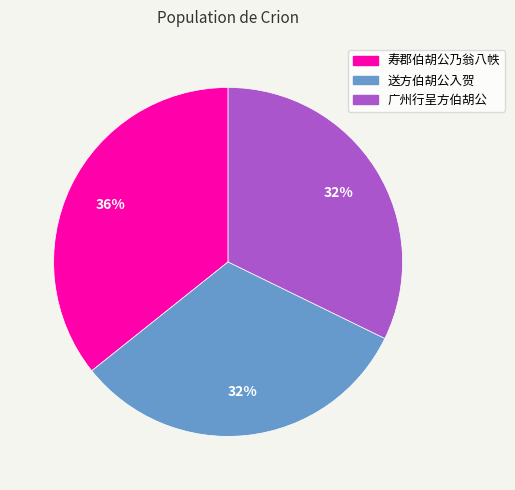

Does 广州行呈方伯胡公 represent more than half of the total?

No